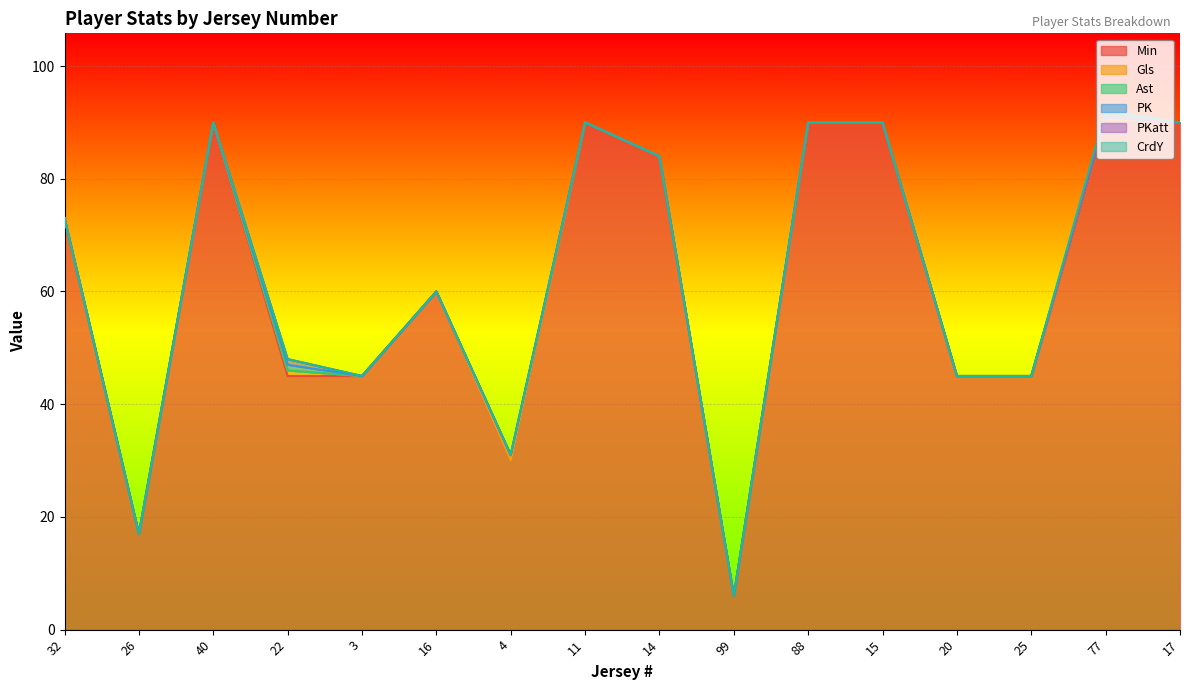

Which series has the largest total across all categories?

Min